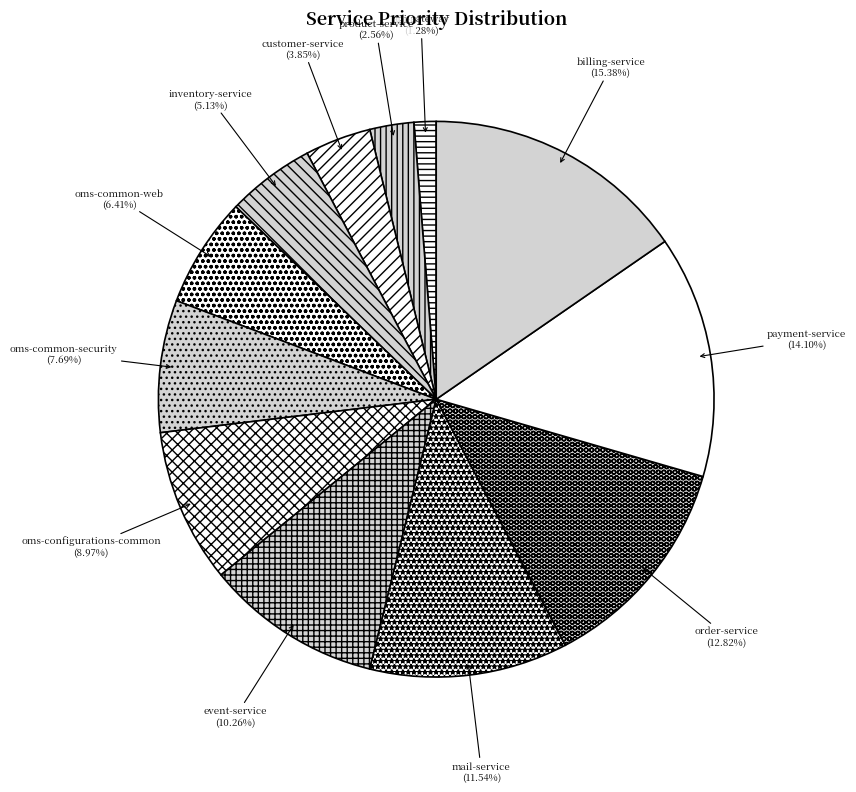

Does order-service account for over 50% of the chart?

No